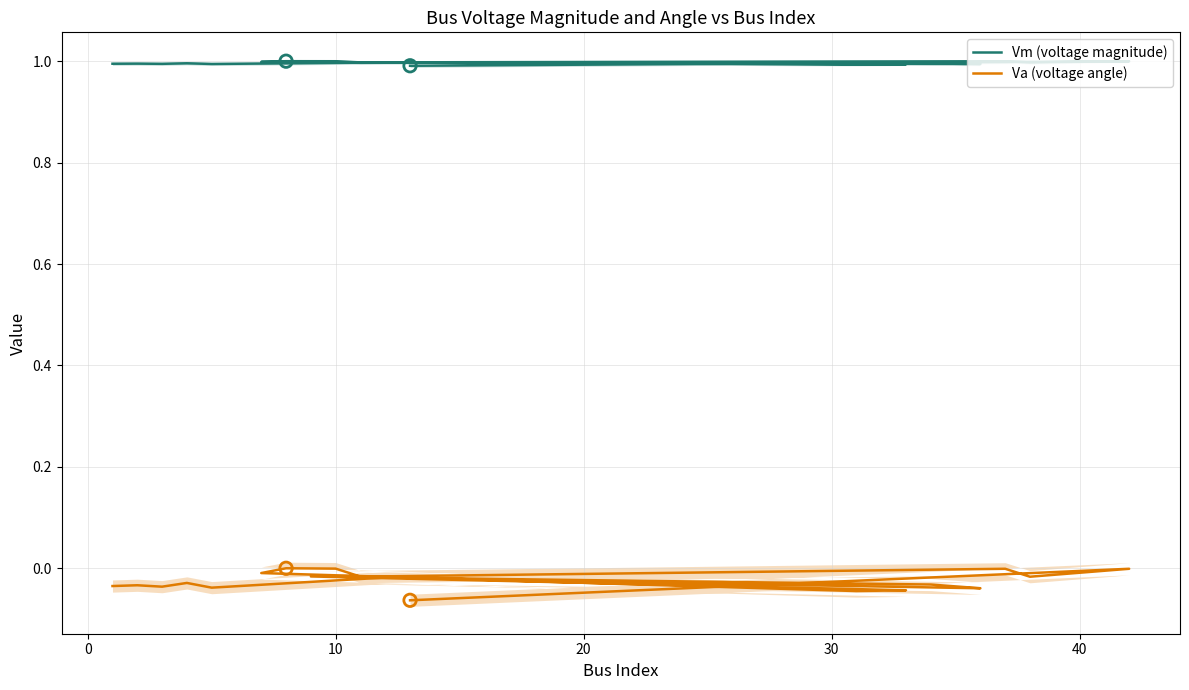

Is the value of Va (voltage angle) at −10 greater than the value of Vm (voltage magnitude) at 16?

No